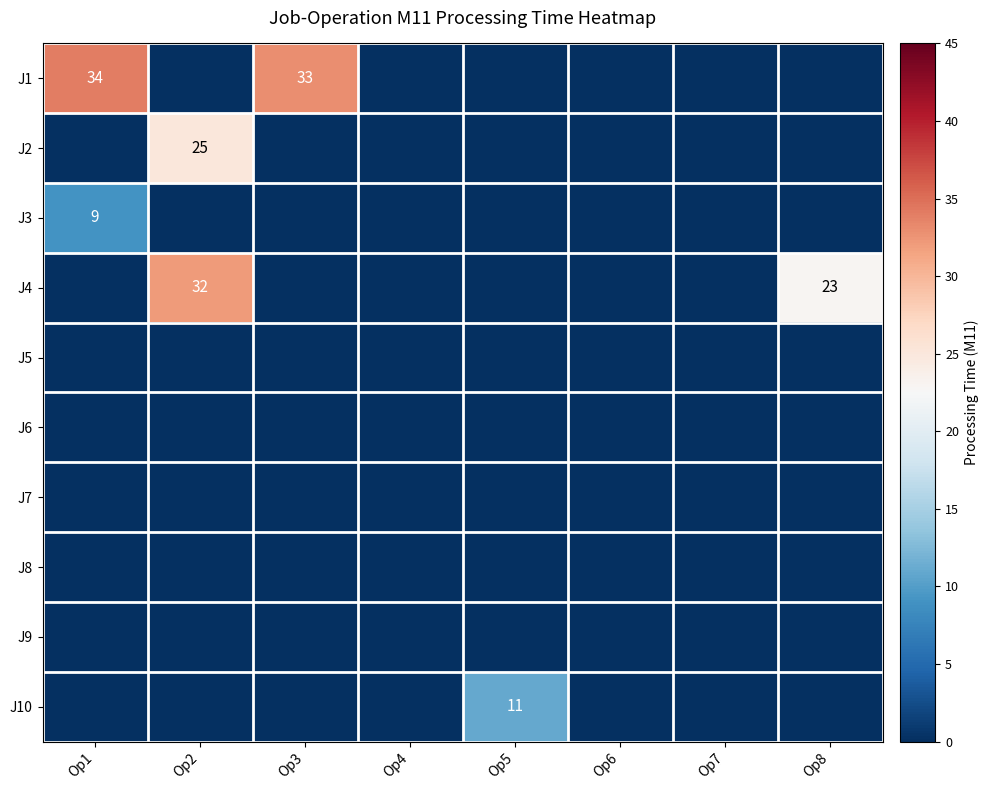

True or false: J1 has a value of 34 at Op1.

True